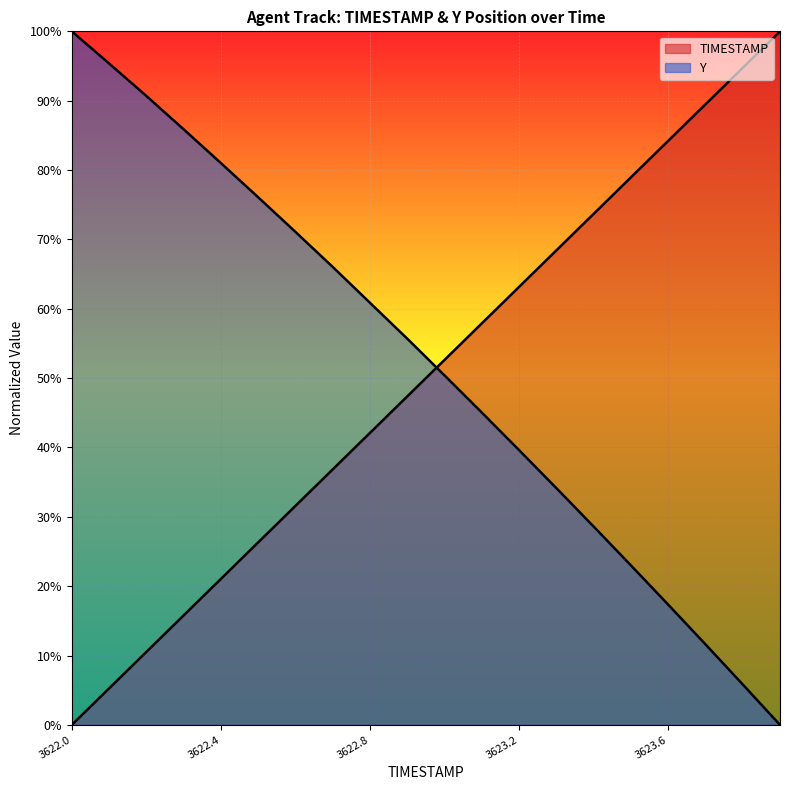

Reading left to right, transcribe all the data shown in this chart.

TIMESTAMP: 3622.0=0.0	3622.1=0.1	3622.2=0.1	3622.3=0.2	3622.4=0.2	3622.5=0.3	3622.6=0.3	3622.7=0.4	3622.8=0.4	3622.9=0.5	3623.0=0.5	3623.1=0.6	3623.2=0.6	3623.3=0.7	3623.4=0.7	3623.5=0.8	3623.6=0.8	3623.7=0.9	3623.8=0.9	3623.9=1.0
Y: 3622.0=1.0	3622.1=1.0	3622.2=0.9	3622.3=0.9	3622.4=0.8	3622.5=0.8	3622.6=0.7	3622.7=0.7	3622.8=0.6	3622.9=0.6	3623.0=0.5	3623.1=0.5	3623.2=0.4	3623.3=0.3	3623.4=0.3	3623.5=0.2	3623.6=0.2	3623.7=0.1	3623.8=0.1	3623.9=0.0